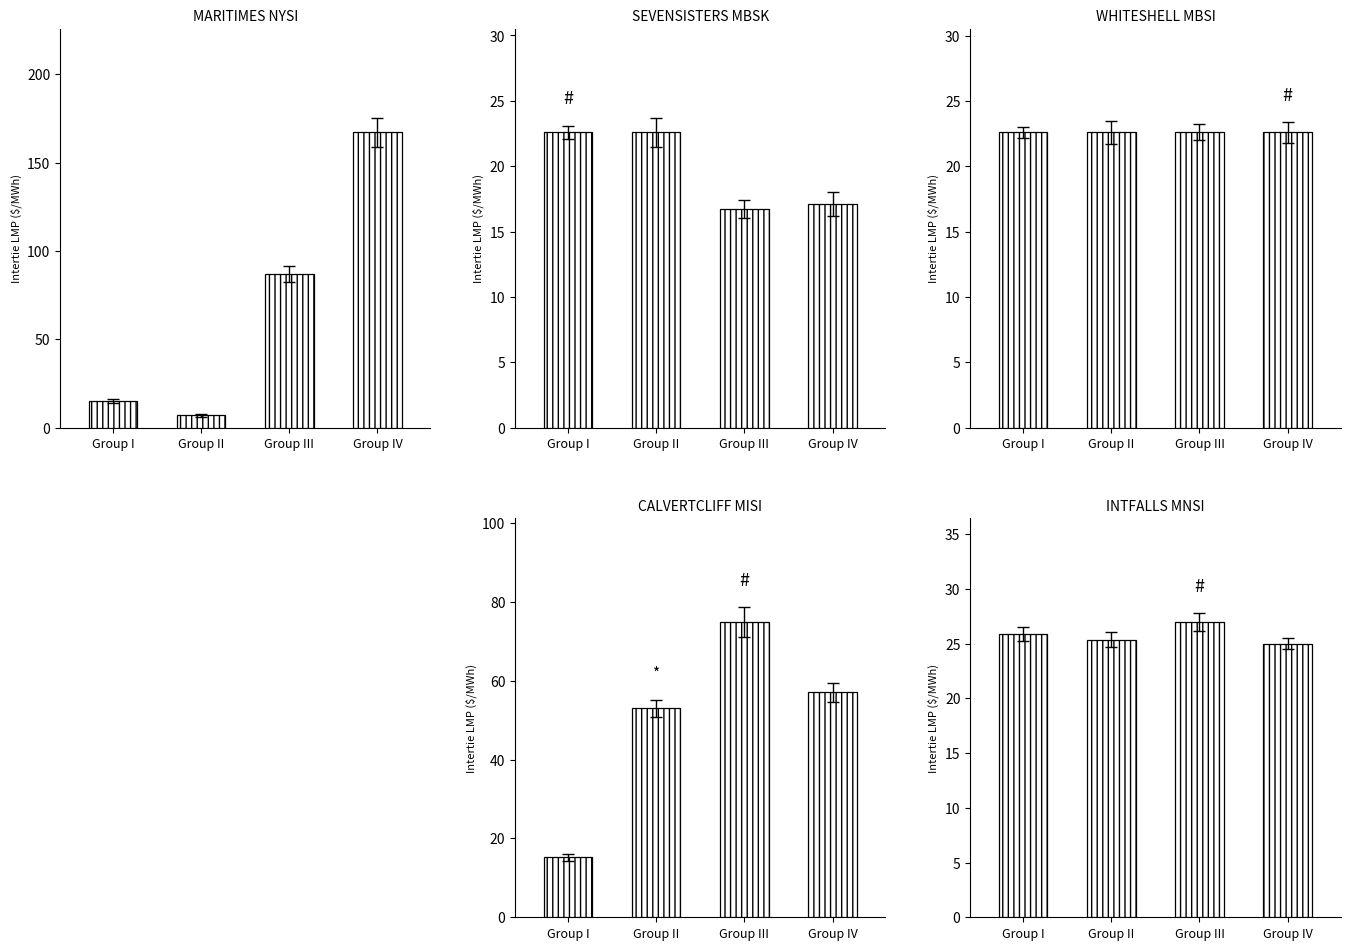

What is the greatest value displayed?

167.2